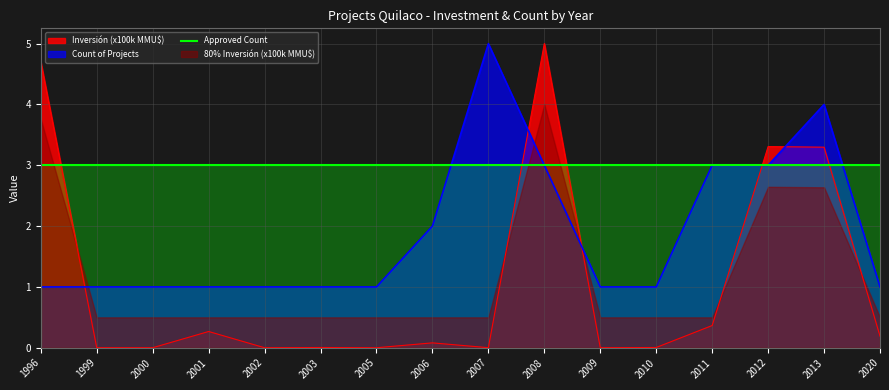

After their last crossing, which series has the higher values: Inversion (MMU$) or Count?

Count